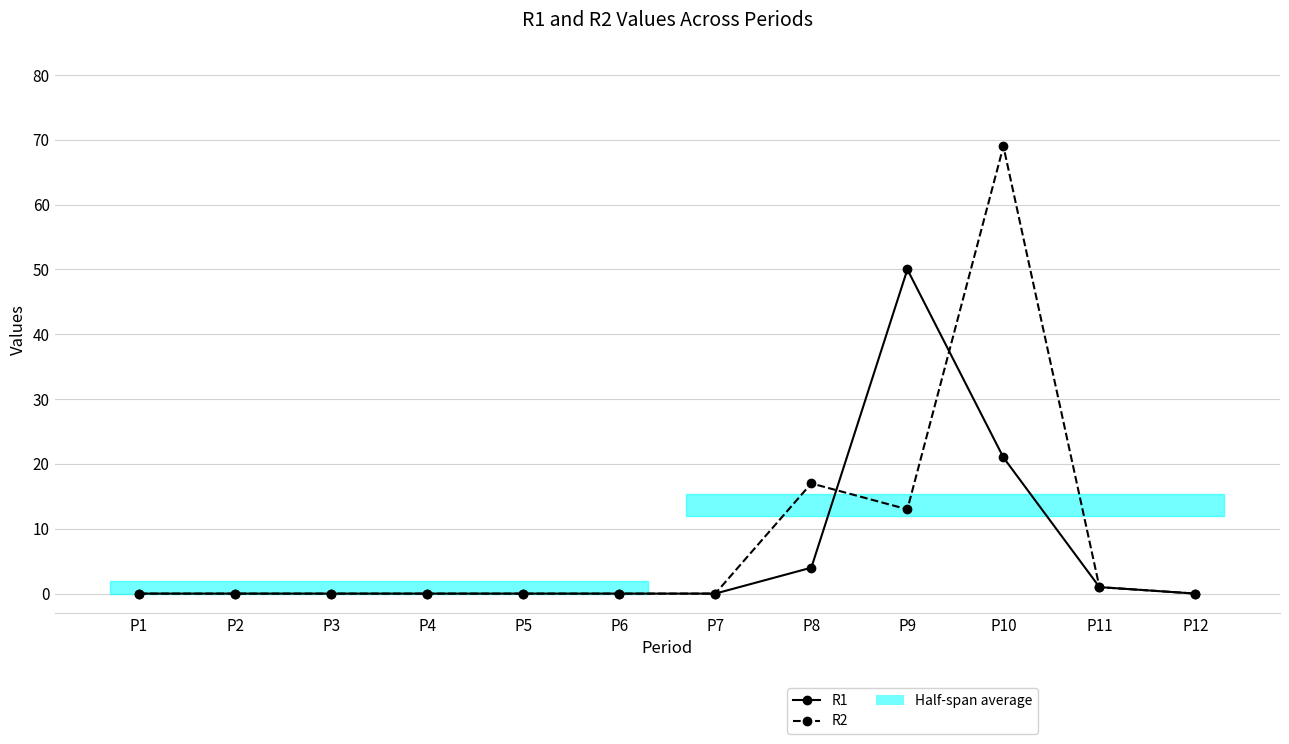

Is the value of R1 at P5 greater than the value of R2 at P3?

No